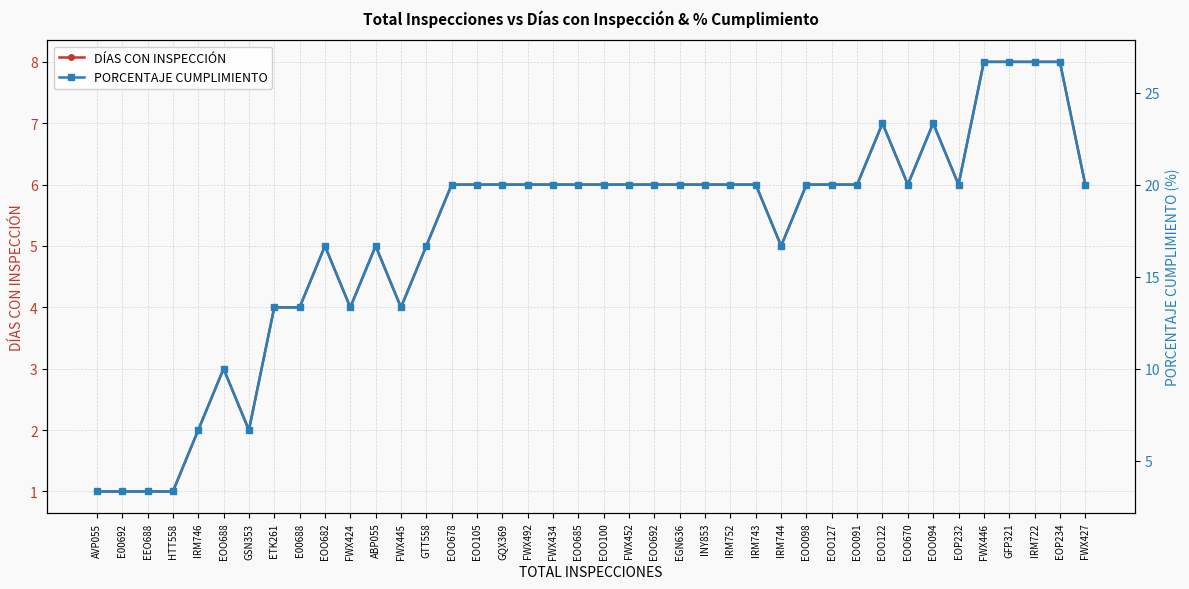

What are all the series names shown in the legend?

DÍAS CON INSPECCIÓN, PORCENTAJE CUMPLIMIENTO